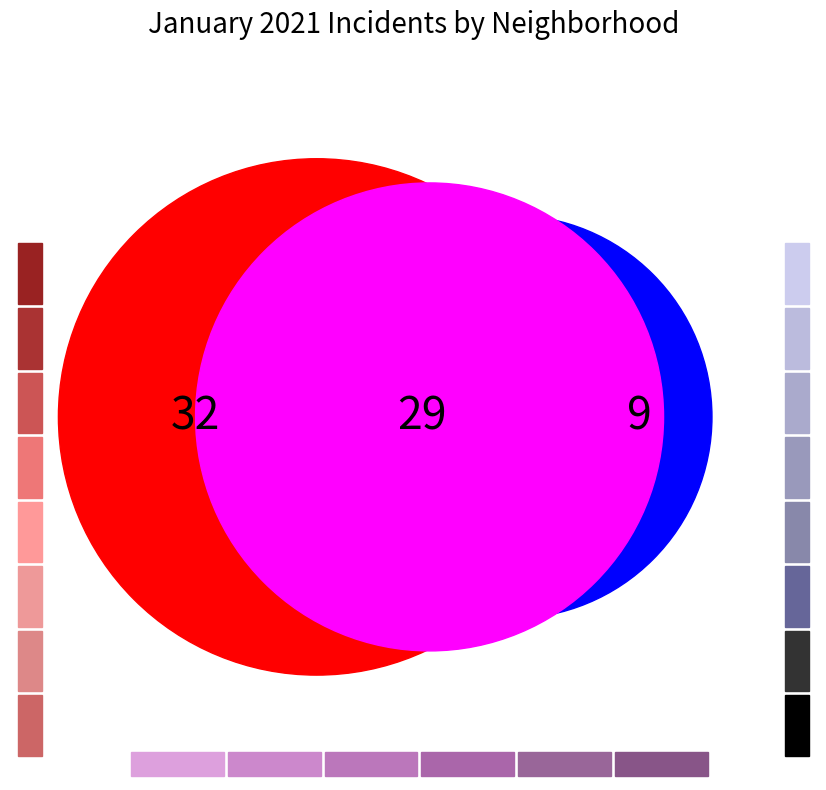

Is there any slice that represents more than half of the pie?

No